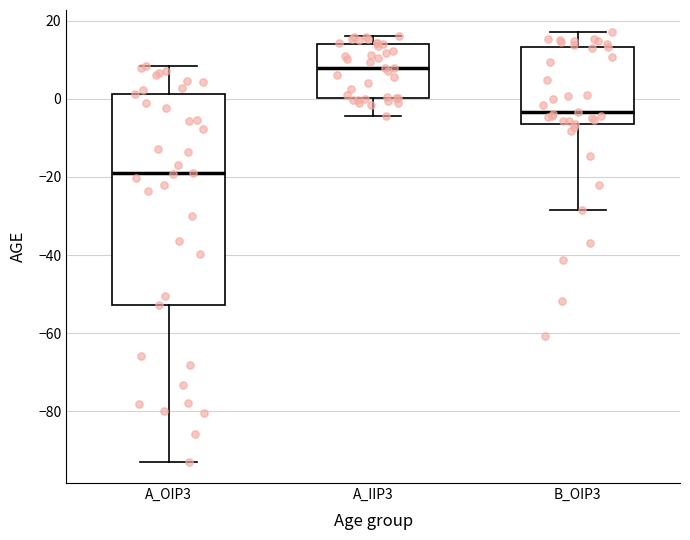

Where is the upper edge of the box for A_OIP3 on the y-axis? The values are not printed on the chart, so give them approximately, as read against the axis.

2